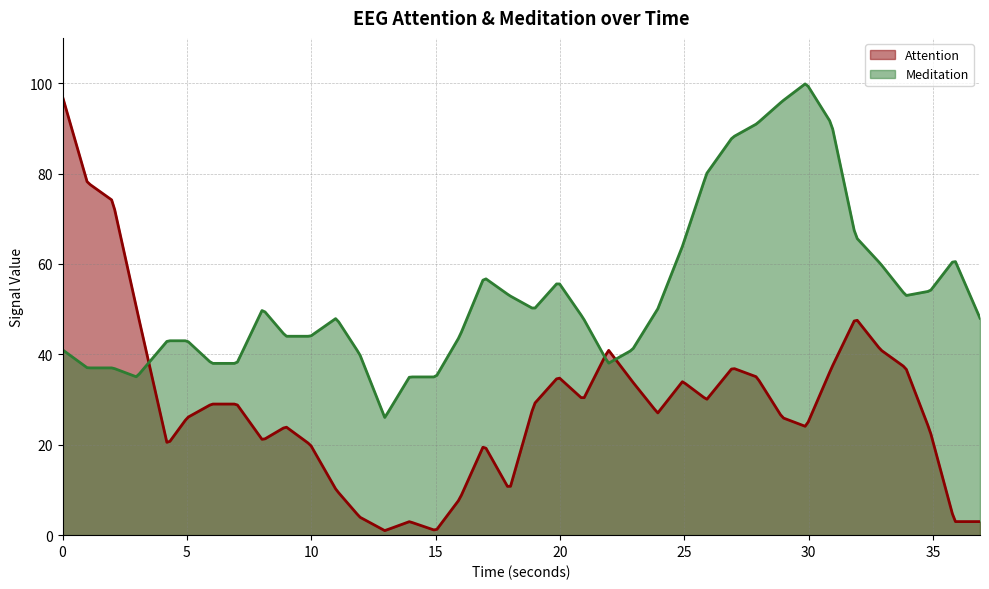

Reading left to right, list all the values displayed in this chart.

Attention: 97	78	74	50	20	26	29	29	21	24	20	10	4	1	3	1	8	20	10	29	35	30	41	34	27	34	30	37	35	26	24	37	48	41	37	23	3	3
Meditation: 41	37	37	35	43	43	38	38	50	44	44	48	40	26	35	35	44	57	53	50	56	48	38	41	50	64	80	88	91	96	100	91	66	60	53	54	61	48